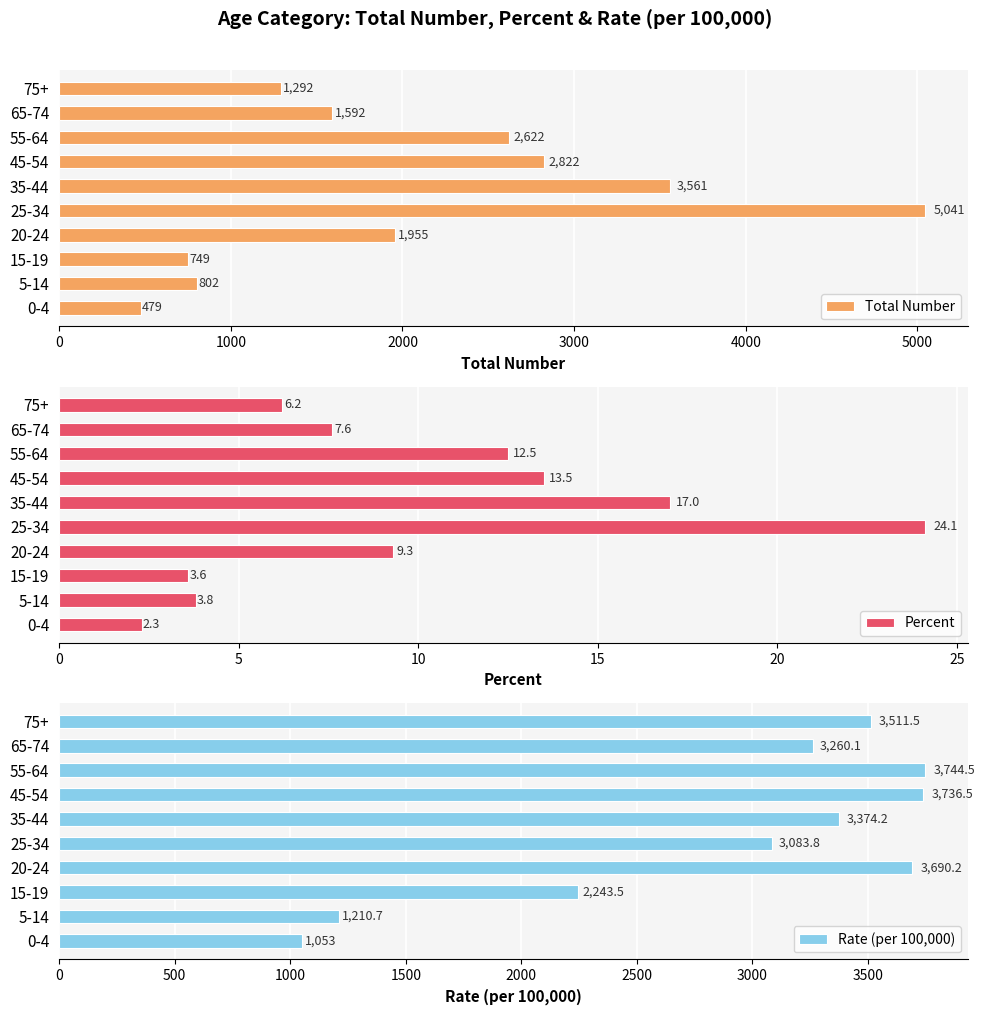

What are all the series names shown in the legend?

Total Number, Percent, Rate (per 100,000)